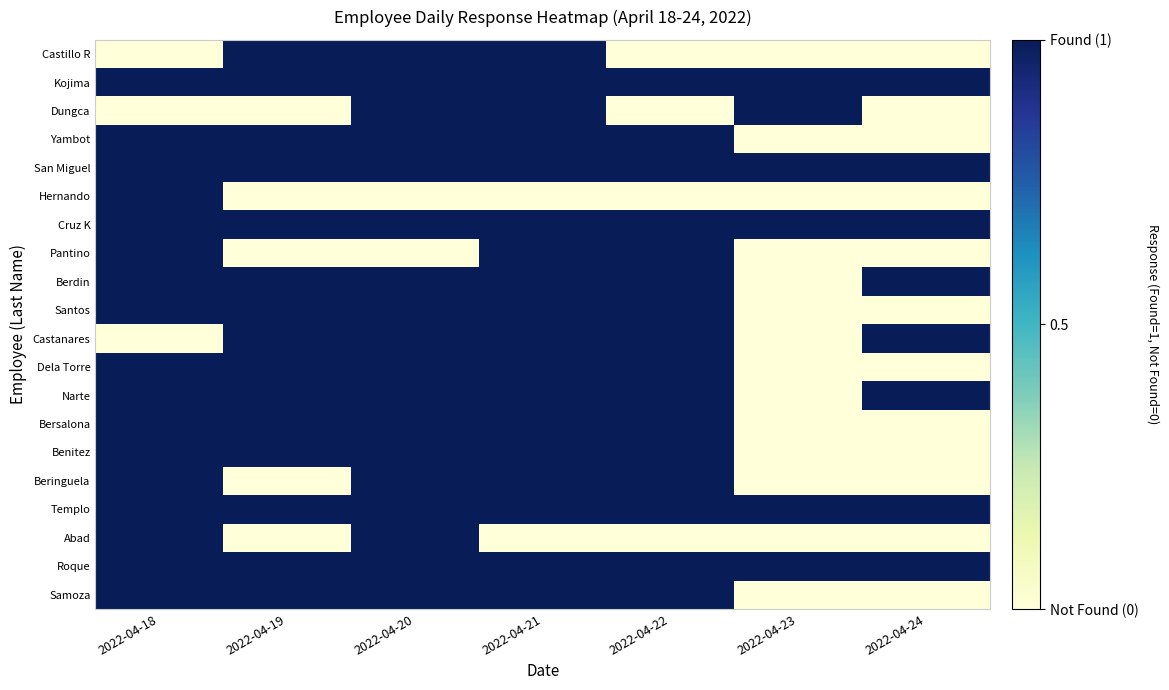

Reading left to right, what are all the values shown in this chart?

Samoza: 2022-04-18=1	2022-04-19=1	2022-04-20=1	2022-04-21=1	2022-04-22=1	2022-04-23=0	2022-04-24=0
Roque: 2022-04-18=1	2022-04-19=1	2022-04-20=1	2022-04-21=1	2022-04-22=1	2022-04-23=1	2022-04-24=1
Abad: 2022-04-18=1	2022-04-19=0	2022-04-20=1	2022-04-21=0	2022-04-22=0	2022-04-23=0	2022-04-24=0
Templo: 2022-04-18=1	2022-04-19=1	2022-04-20=1	2022-04-21=1	2022-04-22=1	2022-04-23=1	2022-04-24=1
Beringuela: 2022-04-18=1	2022-04-19=0	2022-04-20=1	2022-04-21=1	2022-04-22=1	2022-04-23=0	2022-04-24=0
Benitez: 2022-04-18=1	2022-04-19=1	2022-04-20=1	2022-04-21=1	2022-04-22=1	2022-04-23=0	2022-04-24=0
Bersalona: 2022-04-18=1	2022-04-19=1	2022-04-20=1	2022-04-21=1	2022-04-22=1	2022-04-23=0	2022-04-24=0
Narte: 2022-04-18=1	2022-04-19=1	2022-04-20=1	2022-04-21=1	2022-04-22=1	2022-04-23=0	2022-04-24=1
Dela Torre: 2022-04-18=1	2022-04-19=1	2022-04-20=1	2022-04-21=1	2022-04-22=1	2022-04-23=0	2022-04-24=0
Castanares: 2022-04-18=0	2022-04-19=1	2022-04-20=1	2022-04-21=1	2022-04-22=1	2022-04-23=0	2022-04-24=1
Santos: 2022-04-18=1	2022-04-19=1	2022-04-20=1	2022-04-21=1	2022-04-22=1	2022-04-23=0	2022-04-24=0
Berdin: 2022-04-18=1	2022-04-19=1	2022-04-20=1	2022-04-21=1	2022-04-22=1	2022-04-23=0	2022-04-24=1
Pantino: 2022-04-18=1	2022-04-19=0	2022-04-20=0	2022-04-21=1	2022-04-22=1	2022-04-23=0	2022-04-24=0
Cruz K: 2022-04-18=1	2022-04-19=1	2022-04-20=1	2022-04-21=1	2022-04-22=1	2022-04-23=1	2022-04-24=1
Hernando: 2022-04-18=1	2022-04-19=0	2022-04-20=0	2022-04-21=0	2022-04-22=0	2022-04-23=0	2022-04-24=0
San Miguel: 2022-04-18=1	2022-04-19=1	2022-04-20=1	2022-04-21=1	2022-04-22=1	2022-04-23=1	2022-04-24=1
Yambot: 2022-04-18=1	2022-04-19=1	2022-04-20=1	2022-04-21=1	2022-04-22=1	2022-04-23=0	2022-04-24=0
Dungca: 2022-04-18=0	2022-04-19=0	2022-04-20=1	2022-04-21=1	2022-04-22=0	2022-04-23=1	2022-04-24=0
Kojima: 2022-04-18=1	2022-04-19=1	2022-04-20=1	2022-04-21=1	2022-04-22=1	2022-04-23=1	2022-04-24=1
Castillo R: 2022-04-18=0	2022-04-19=1	2022-04-20=1	2022-04-21=1	2022-04-22=0	2022-04-23=0	2022-04-24=0